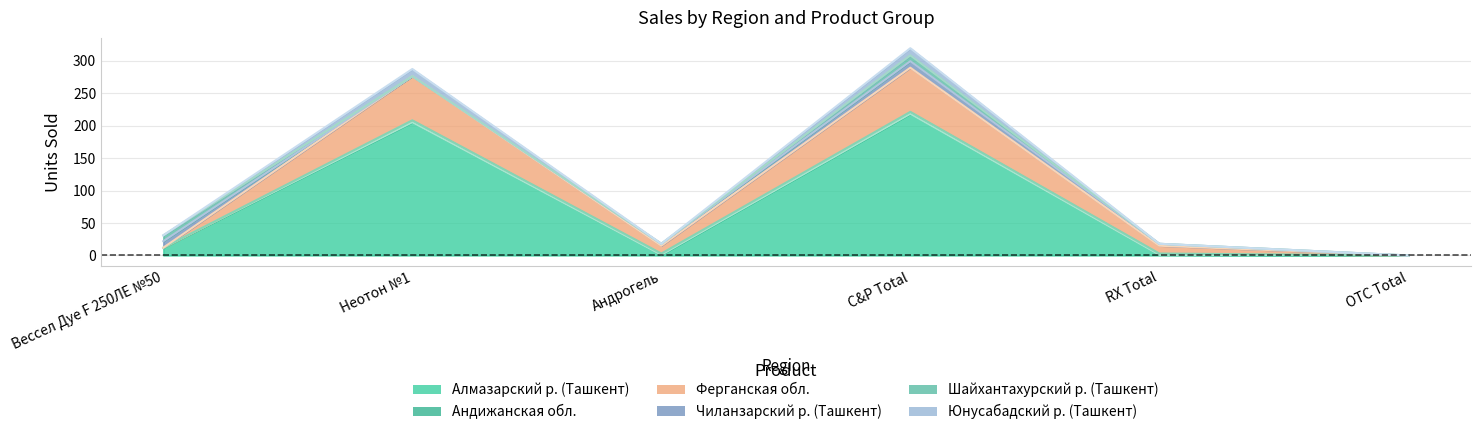

At which category is the sum across all series the highest?

C&P Total